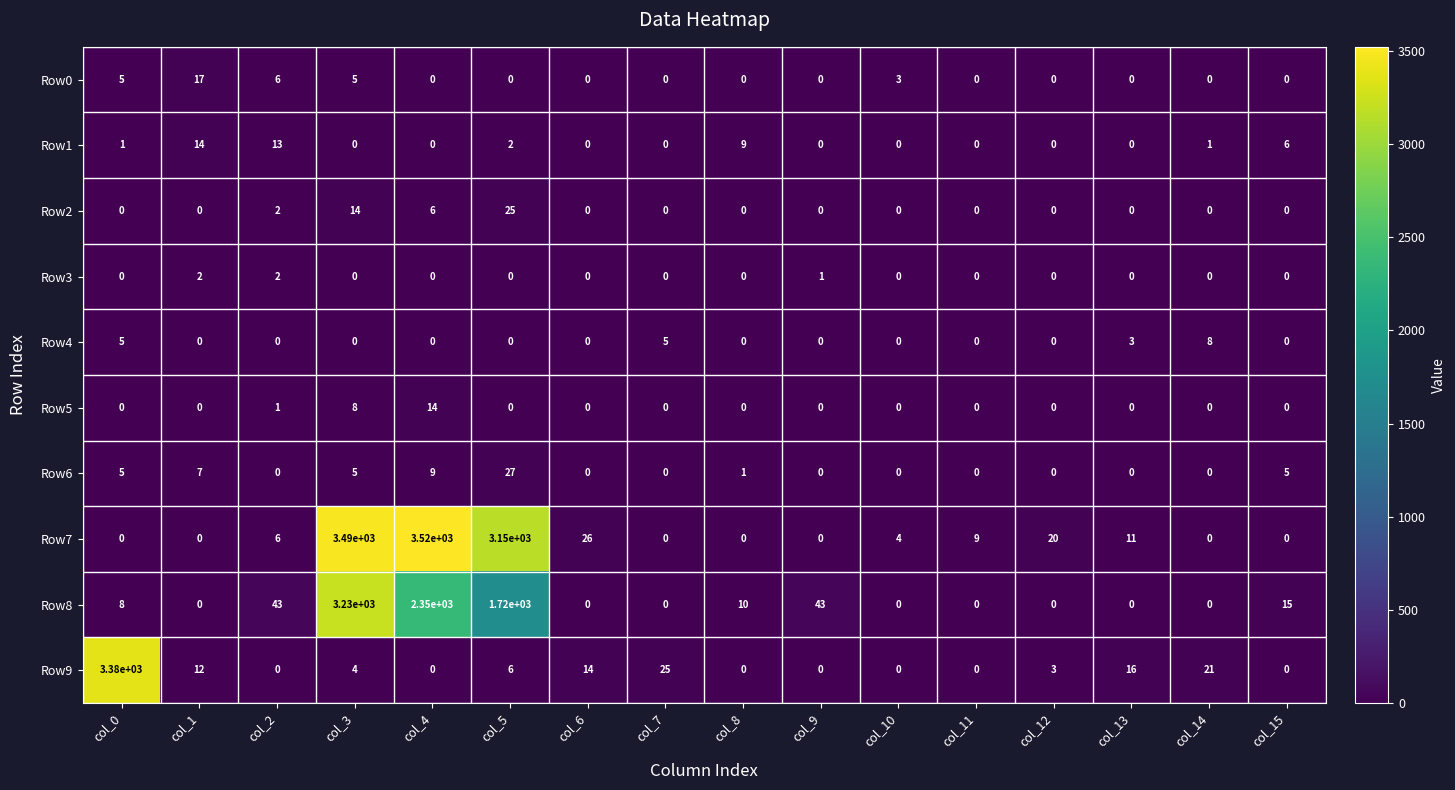

What is the difference between the highest and lowest values at col_11?

9